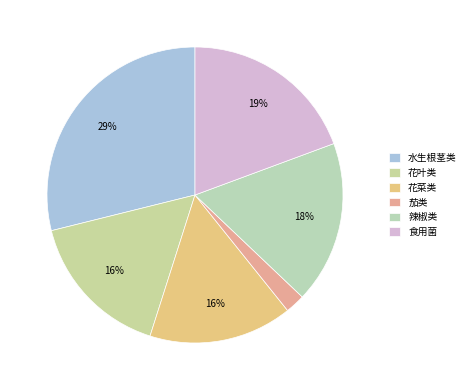

True or false: 茄类 accounts for 12% of the total.

False